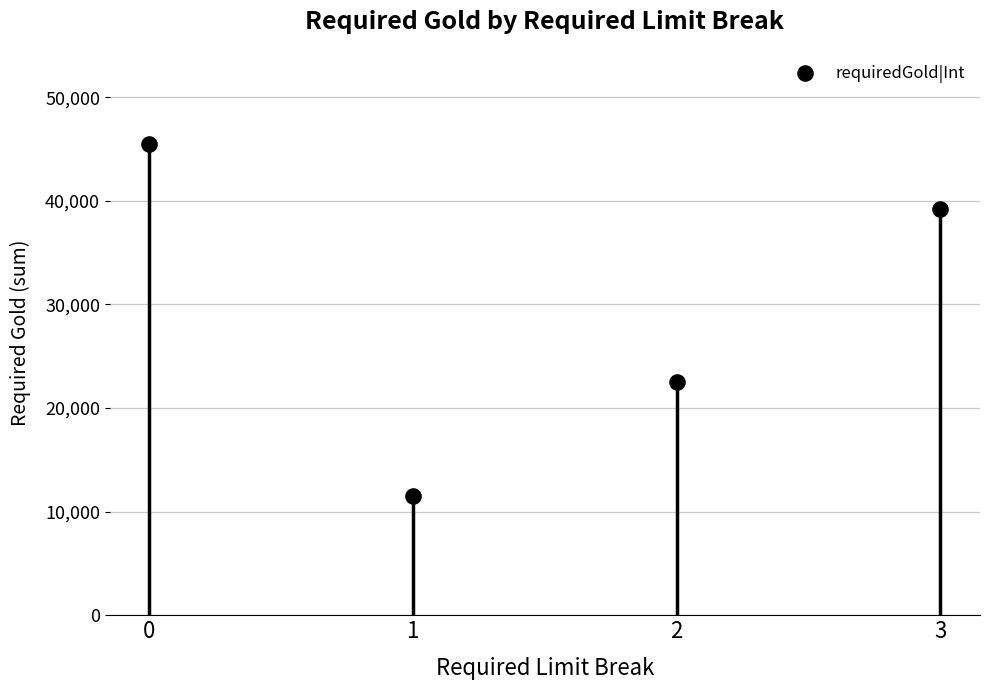

What is the range of Y values (max minus min)?

33920